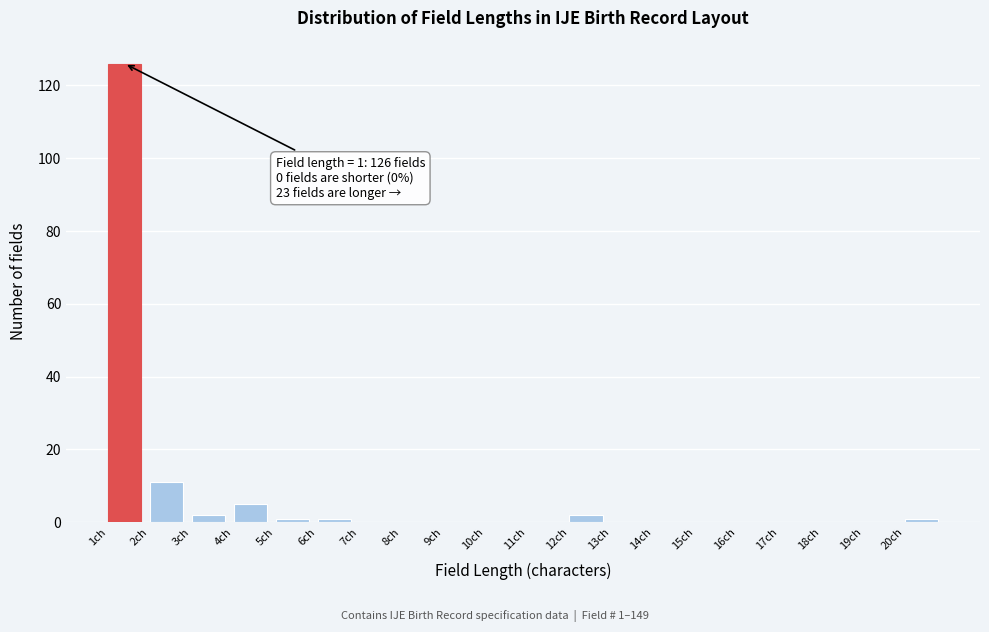

Over which range of the x-axis is the bar tallest?

1 to 2